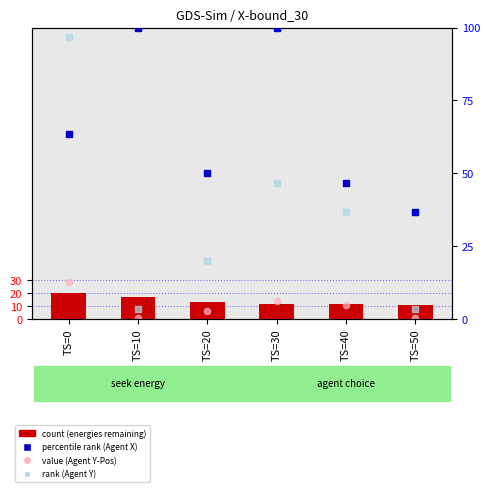

At which category is the sum across all series the highest?

TS=0